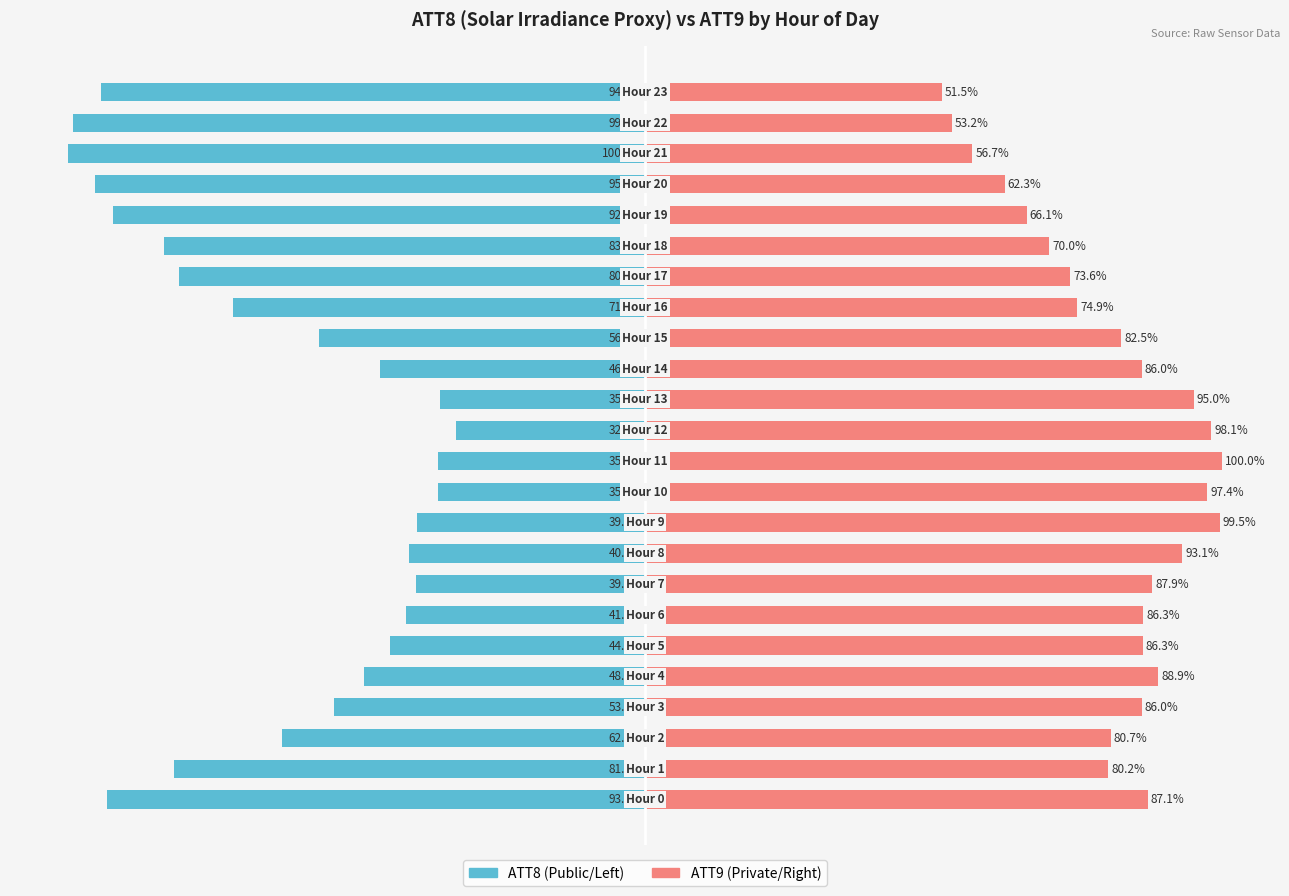

Reading left to right, extract all data points from this chart.

ATT8: 0=-93.2	1=-81.6	2=-62.9	3=-53.8	4=-48.7	5=-44.1	6=-41.4	7=-39.7	8=-40.9	9=-39.5	10=-35.9	11=-35.9	12=-32.7	13=-35.4	14=-46.0	15=-56.5	16=-71.3	17=-80.8	18=-83.3	19=-92.2	20=-95.4	21=-100.0	22=-99.2	23=-94.3
ATT9: 0=87.1	1=80.2	2=80.7	3=86.0	4=88.9	5=86.3	6=86.3	7=87.9	8=93.1	9=99.5	10=97.4	11=100.0	12=98.1	13=95.0	14=86.0	15=82.5	16=74.9	17=73.6	18=70.0	19=66.1	20=62.3	21=56.7	22=53.2	23=51.5